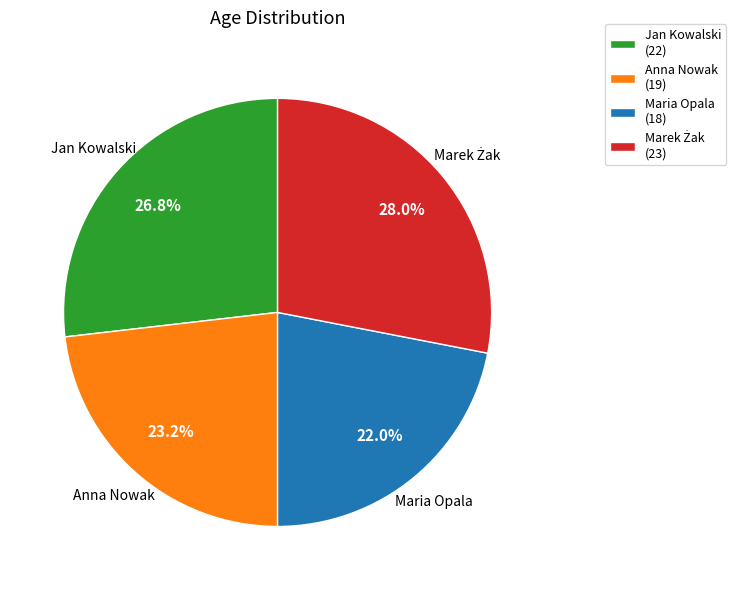

Approximately how many times larger is the value at Anna Nowak compared to Maria Opala?

1.1